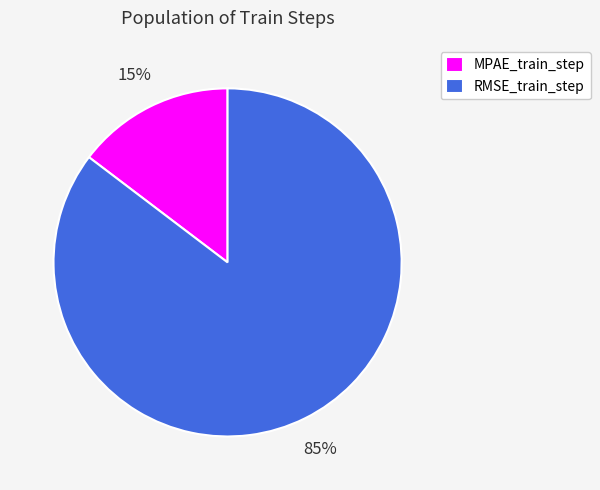

Combined, do MPAE_train_step and RMSE_train_step account for over 50%?

Yes